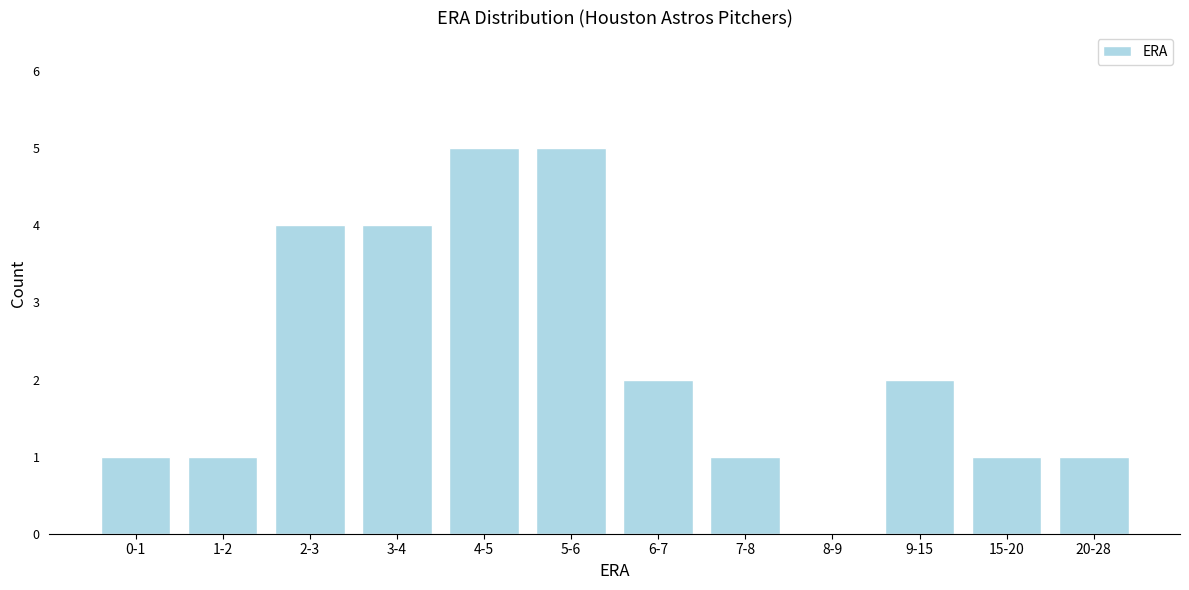

Reading left to right, what are all the values shown in this chart?

0-1=1	1-2=1	2-3=4	3-4=4	4-5=5	5-6=5	6-7=2	7-8=1	8-9=0	9-15=2	15-20=1	20-28=1